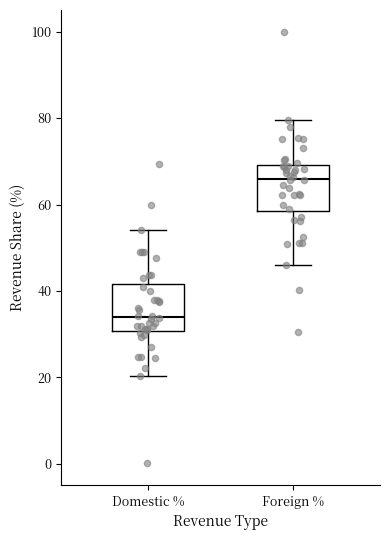

Which box's median line is the lowest?

Domestic %